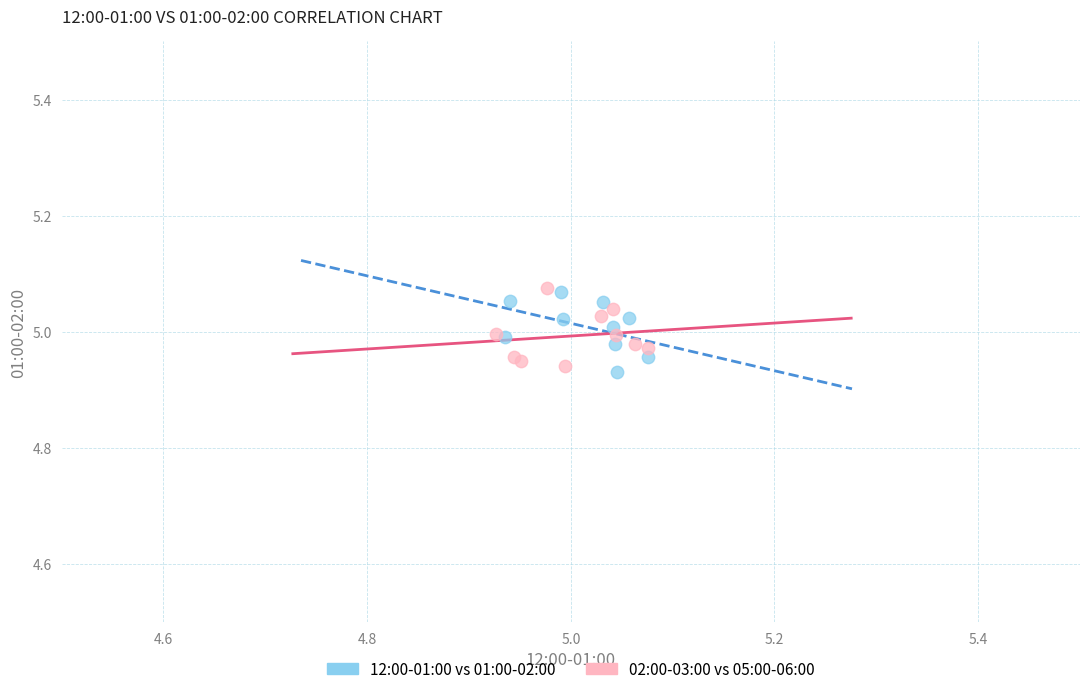

What are all the series names shown in the legend?

12:00-01:00 vs 01:00-02:00, 02:00-03:00 vs 05:00-06:00